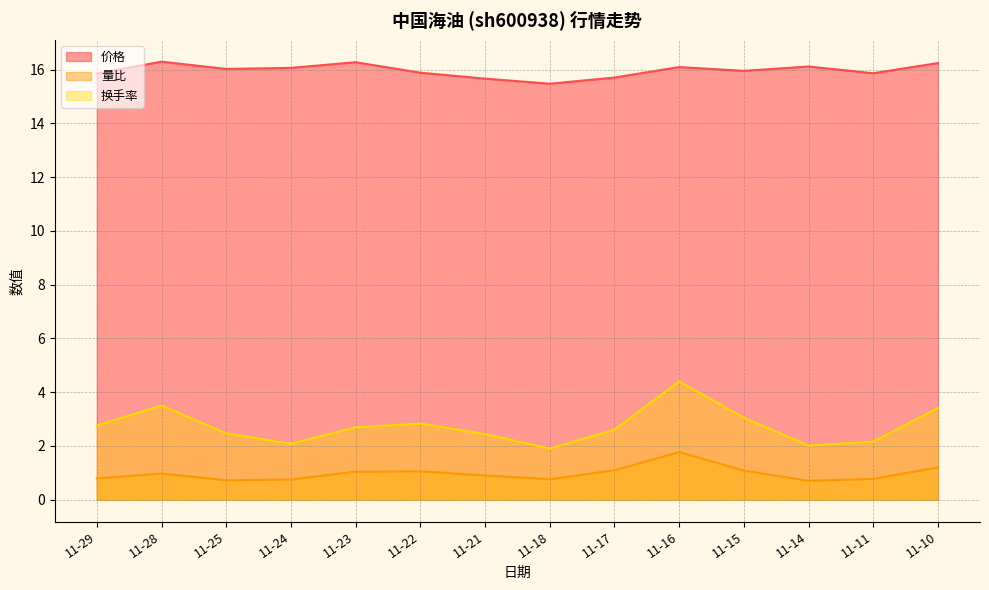

What is the minimum value for 价格?

15.5